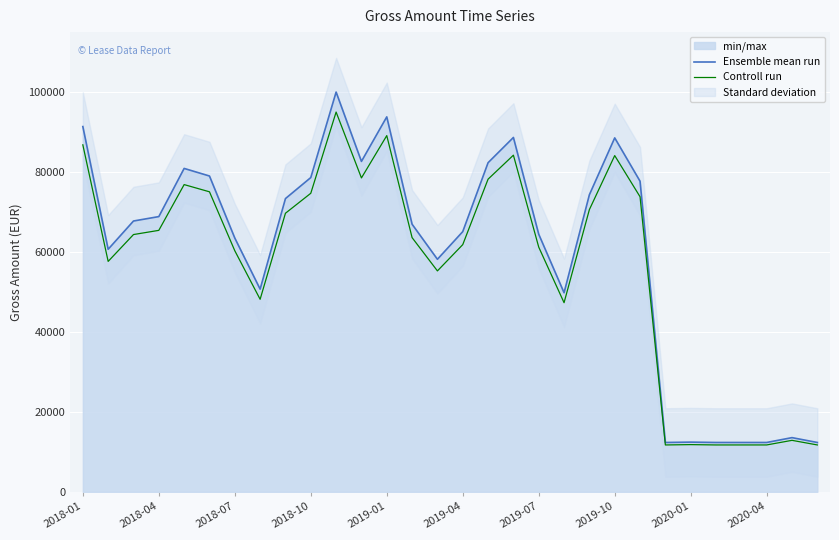

Read the Ensemble mean run value at 2019-10.

88575.0